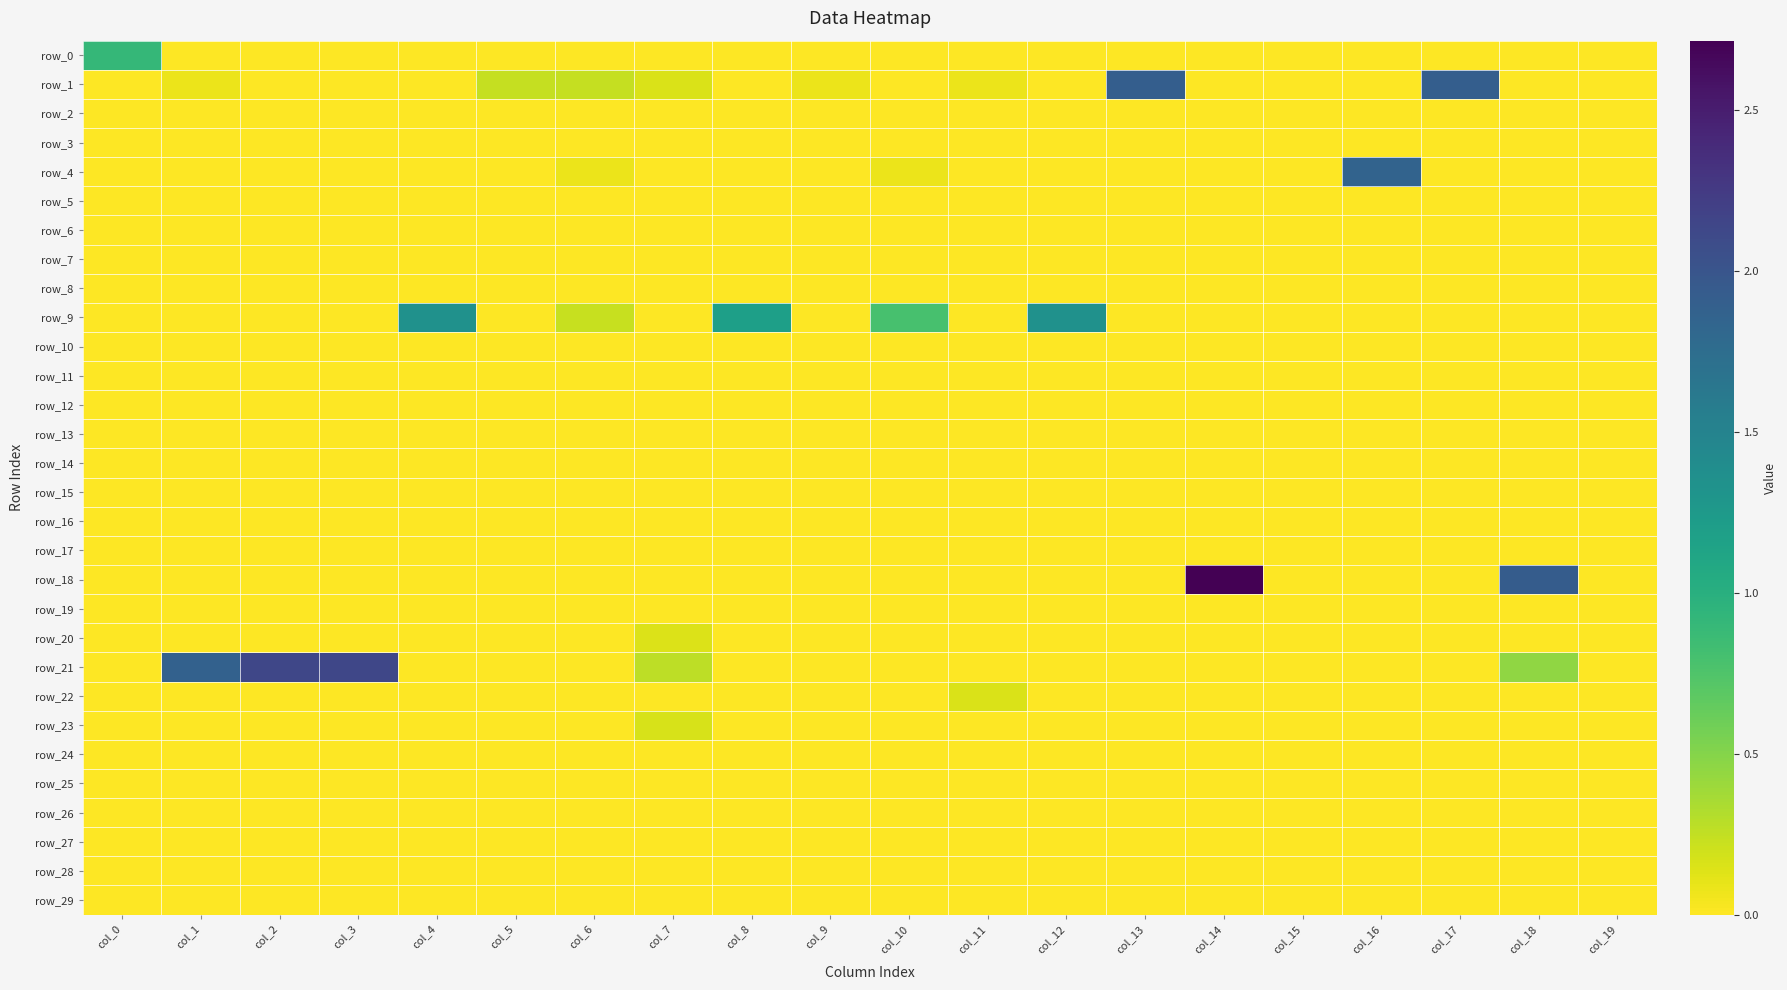

Which series has the largest range (max minus min)?

row_18